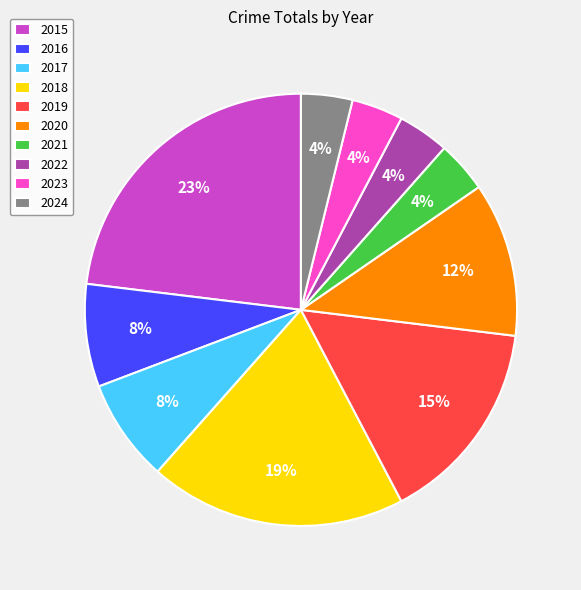

Do 2020 and 2018 together represent more than half of the pie?

No